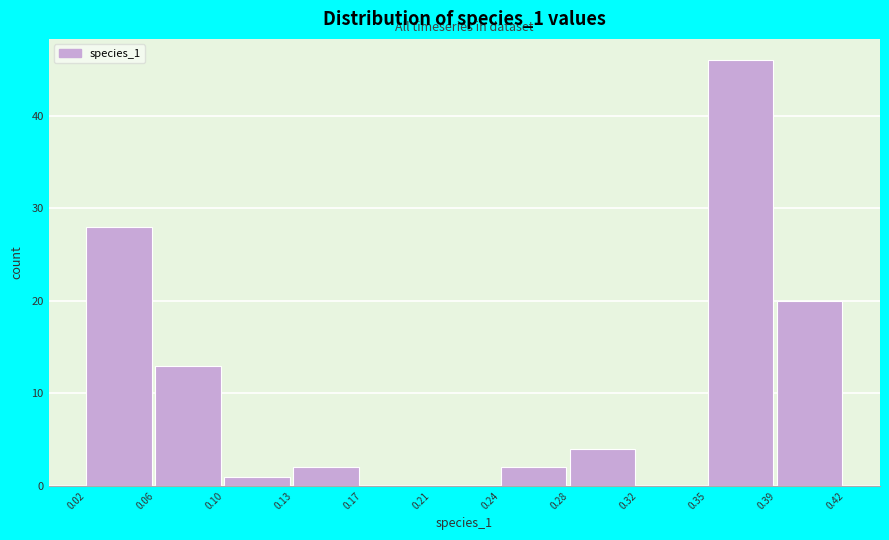

Reading right to left, extract all data points from this chart.

0.39=20	0.35=46	0.32=0	0.28=4	0.24=2	0.21=0	0.17=0	0.13=2	0.10=1	0.06=13	0.02=28